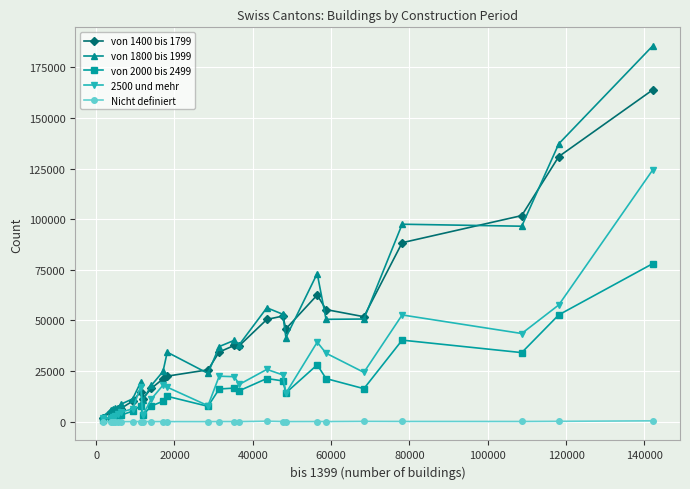

What is the greatest value displayed?

185456